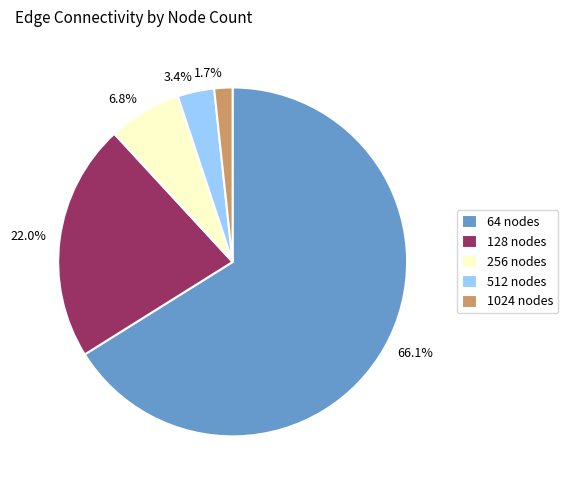

Which has a higher value, 512 nodes or 1024 nodes?

512 nodes